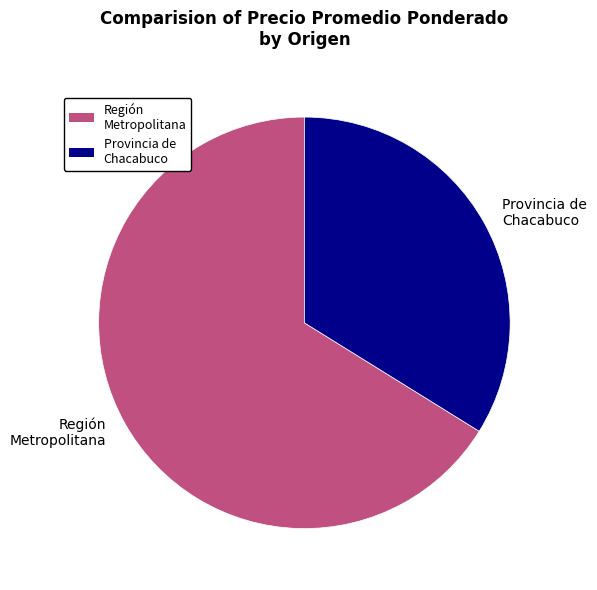

Which category has the smallest portion of the pie?

Provincia de Chacabuco